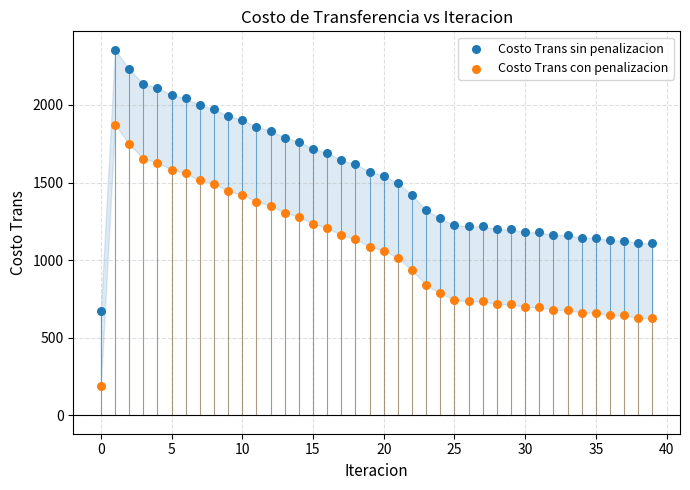

Which series contains the lowest Y value?

Costo Trans con penalizacion